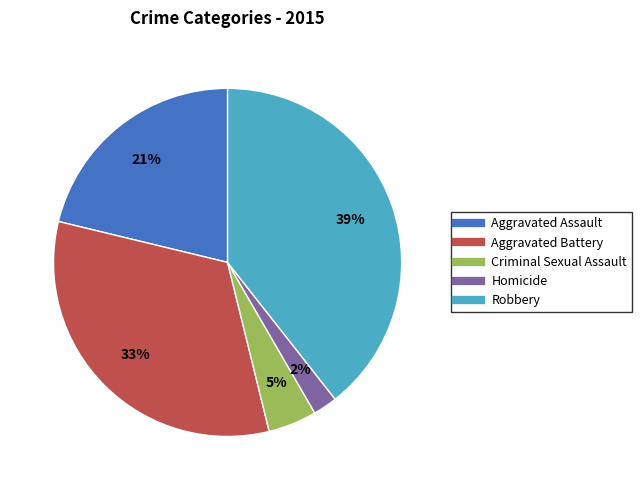

To the nearest percent, what percentage of the pie is Homicide?

2%